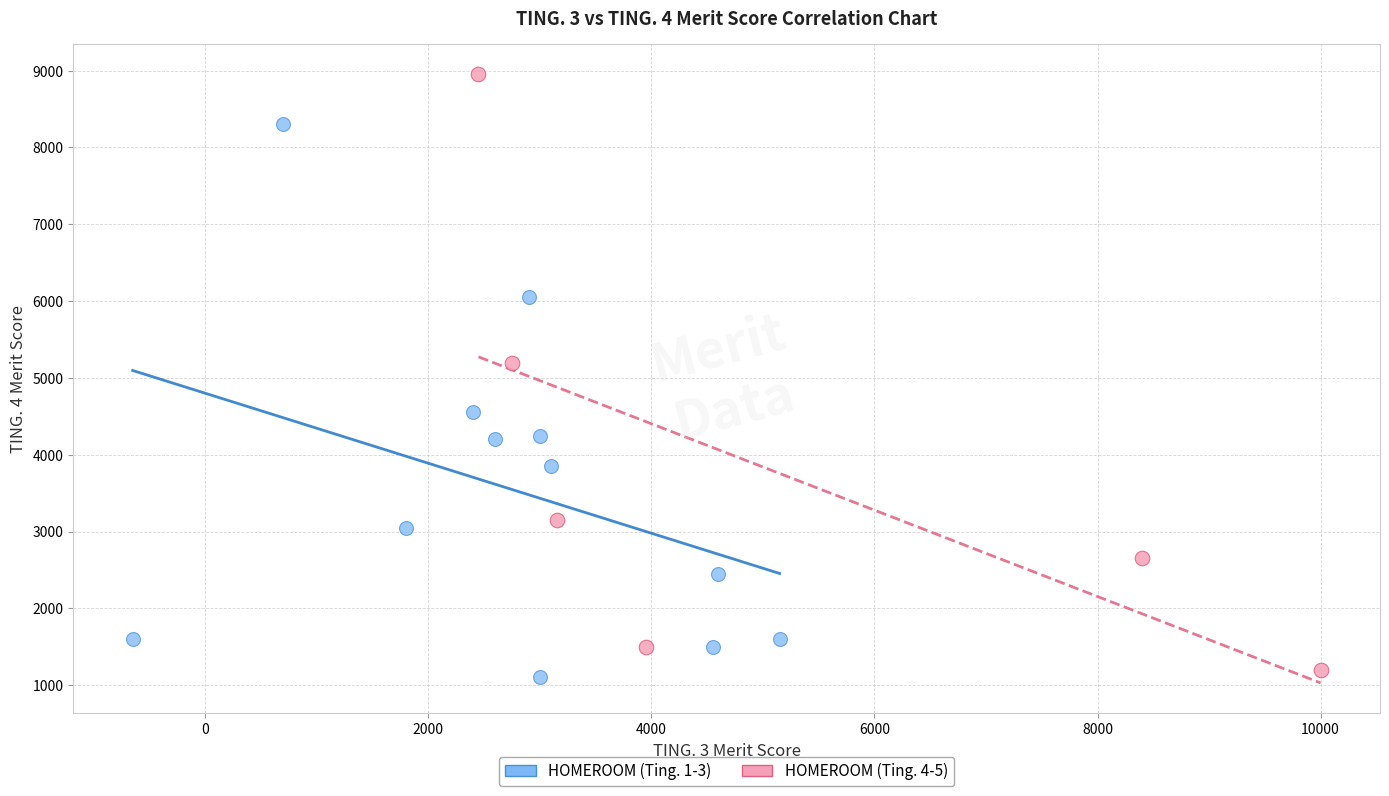

Which series contains the highest Y value?

HOMEROOM (Ting. 4-5)